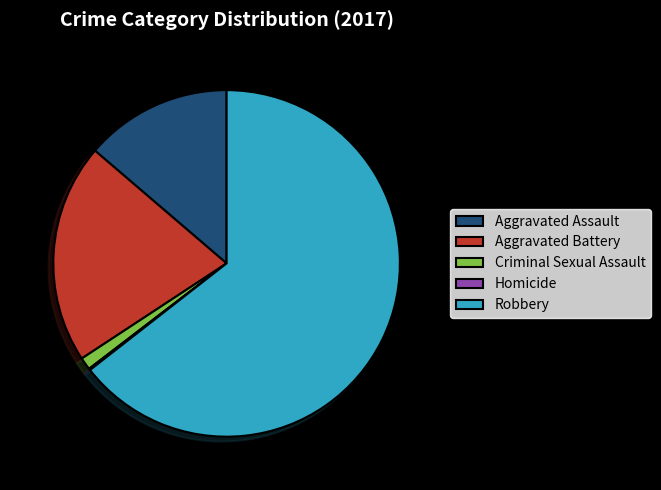

Which has a higher value, Aggravated Battery or Aggravated Assault?

Aggravated Battery